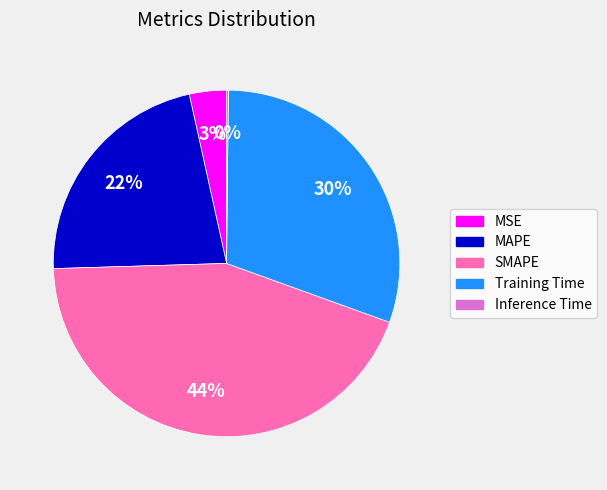

To the nearest percent, what is the difference between the SMAPE and MSE slice percentages?

41%